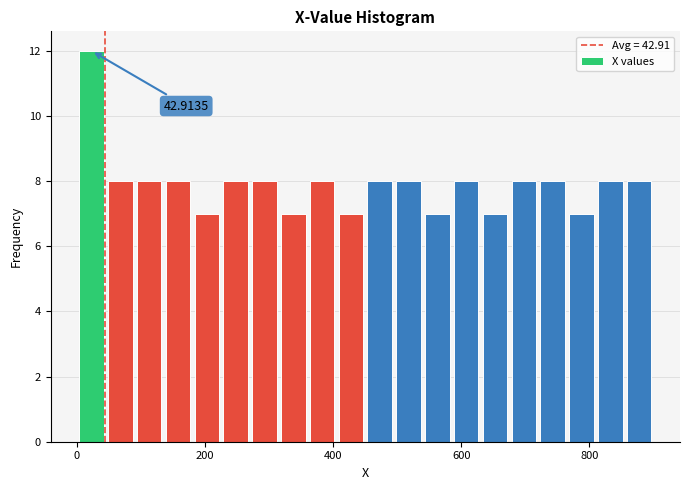

Around what value on the x-axis is the tallest bar? Give the approximate position of its centre, as read against the axis.

20